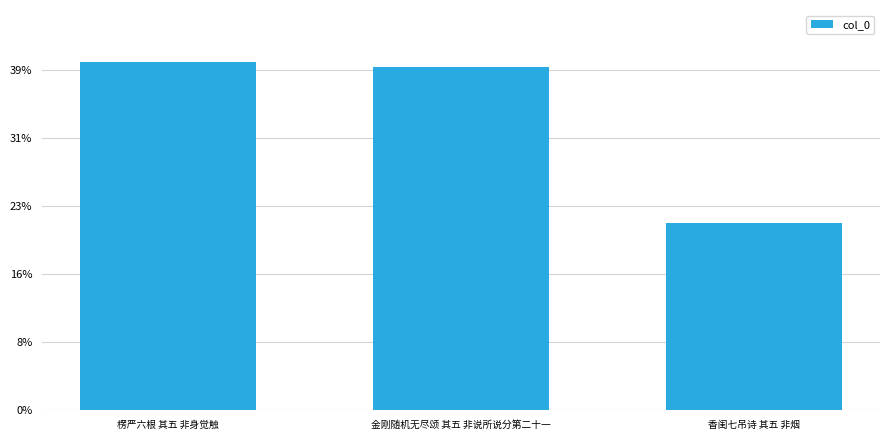

Are the bars horizontal?

No